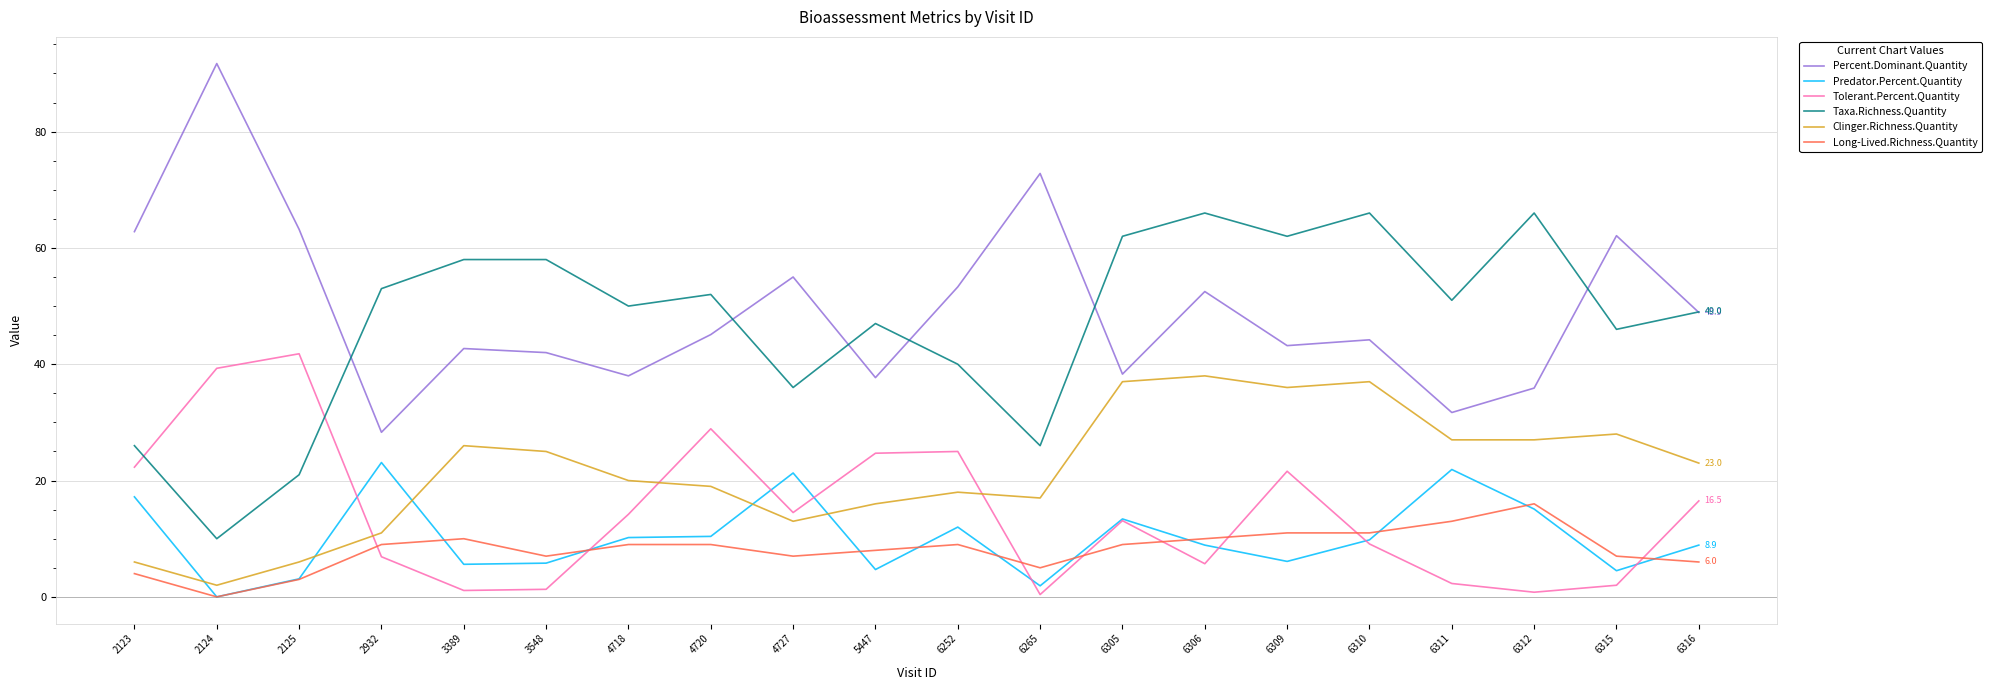

Rank the series at 5447 from highest to lowest value.

Taxa.Richness.Quantity, Percent.Dominant.Quantity, Tolerant.Percent.Quantity, Clinger.Richness.Quantity, Long-Lived.Richness.Quantity, Predator.Percent.Quantity